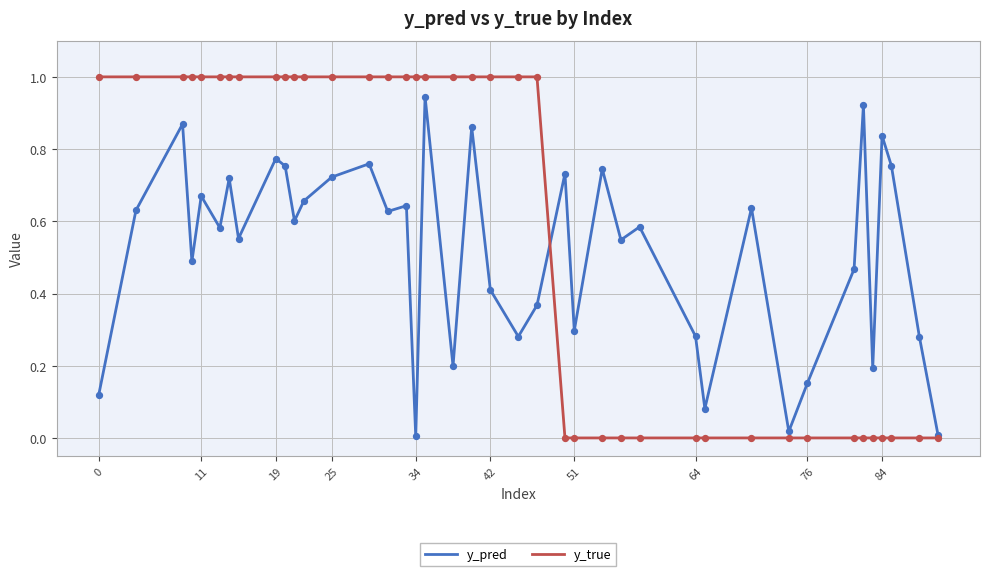

What is the maximum value shown in the chart?

1.0